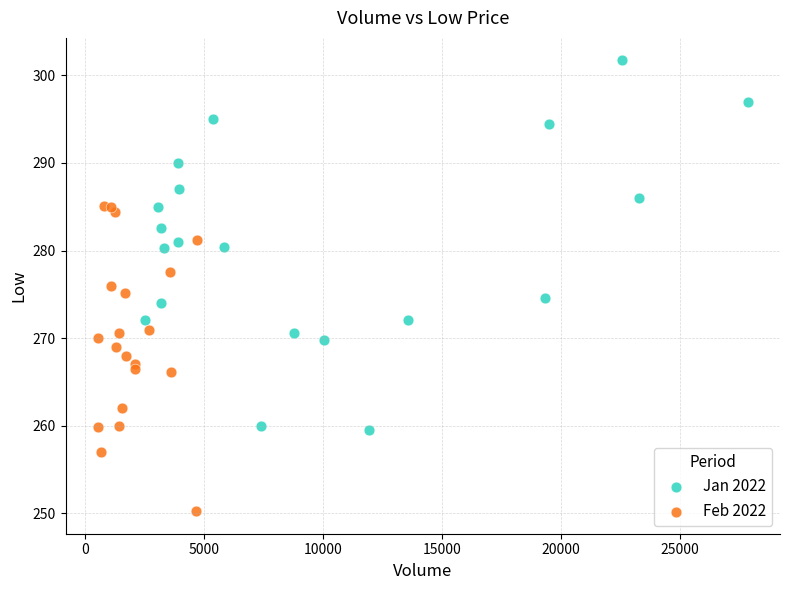

Which series contains the highest Y value?

Jan 2022